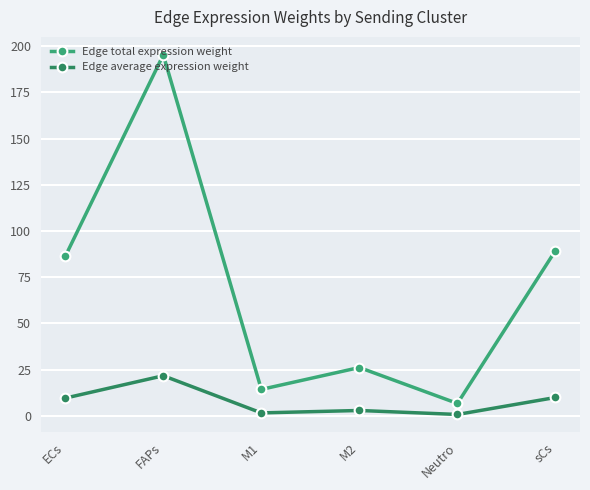

What is the sum of all Edge total expression weight values?

418.1